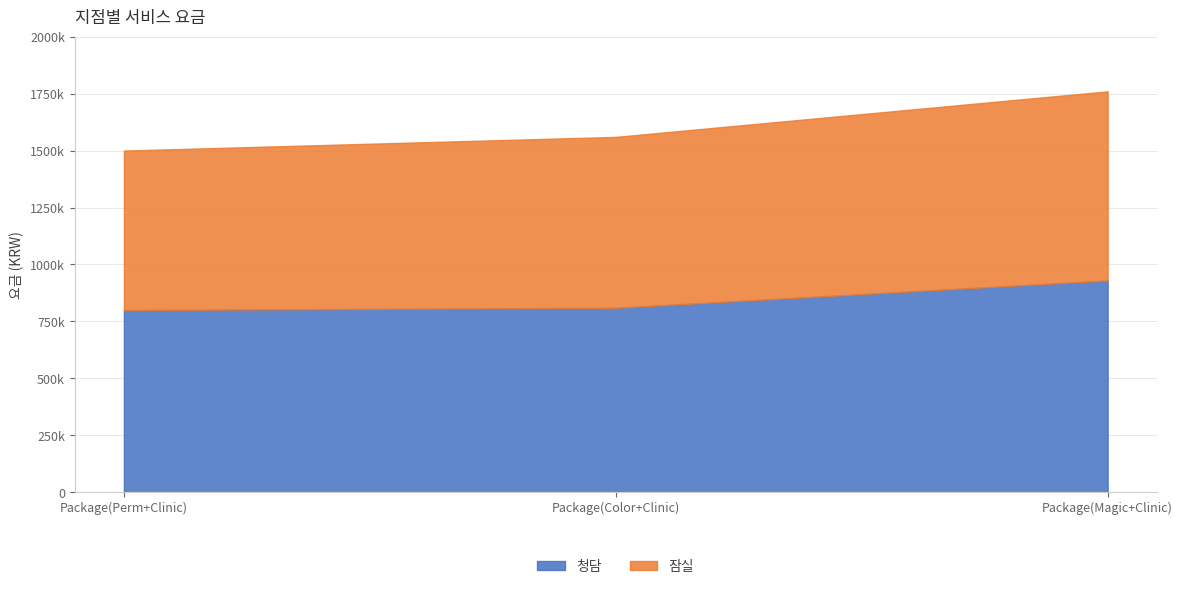

What is the approximate value of 잠실 at Package(Perm+Clinic)?

700000